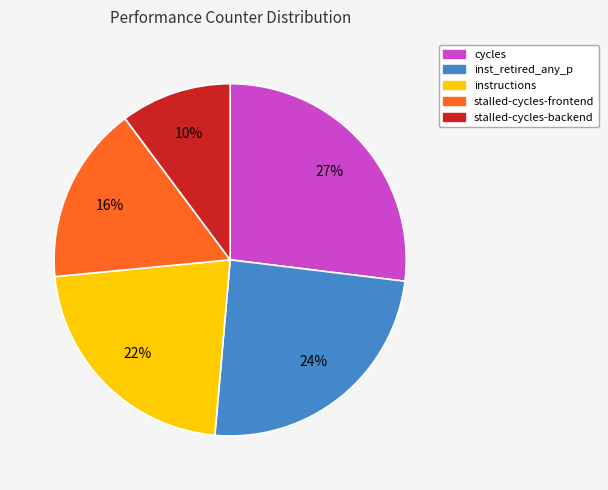

Is it true that inst_retired_any_p is 24% of the pie?

True